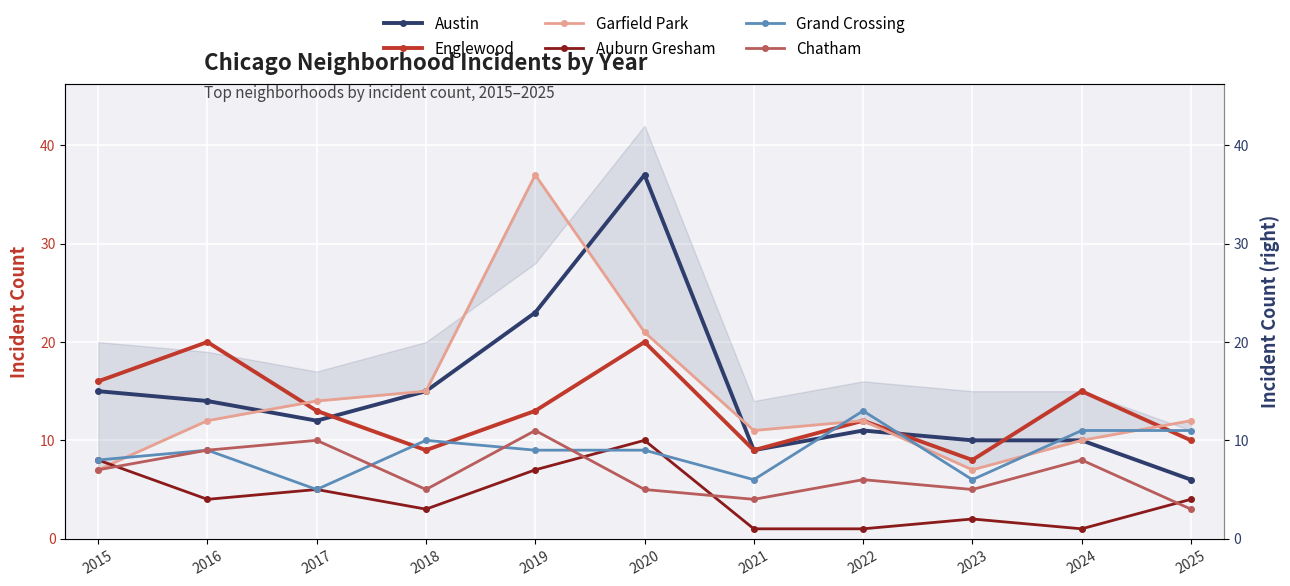

Which series changed the most between 2015 and 2021?

Englewood